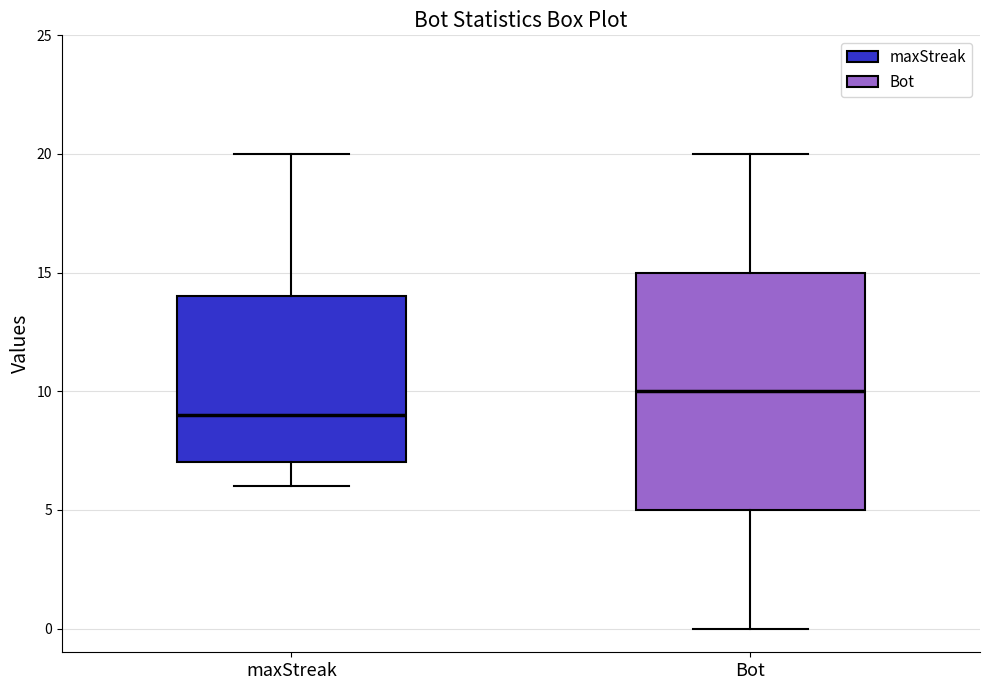

Comparing the boxes themselves (not the whiskers), which one is the tallest?

Bot